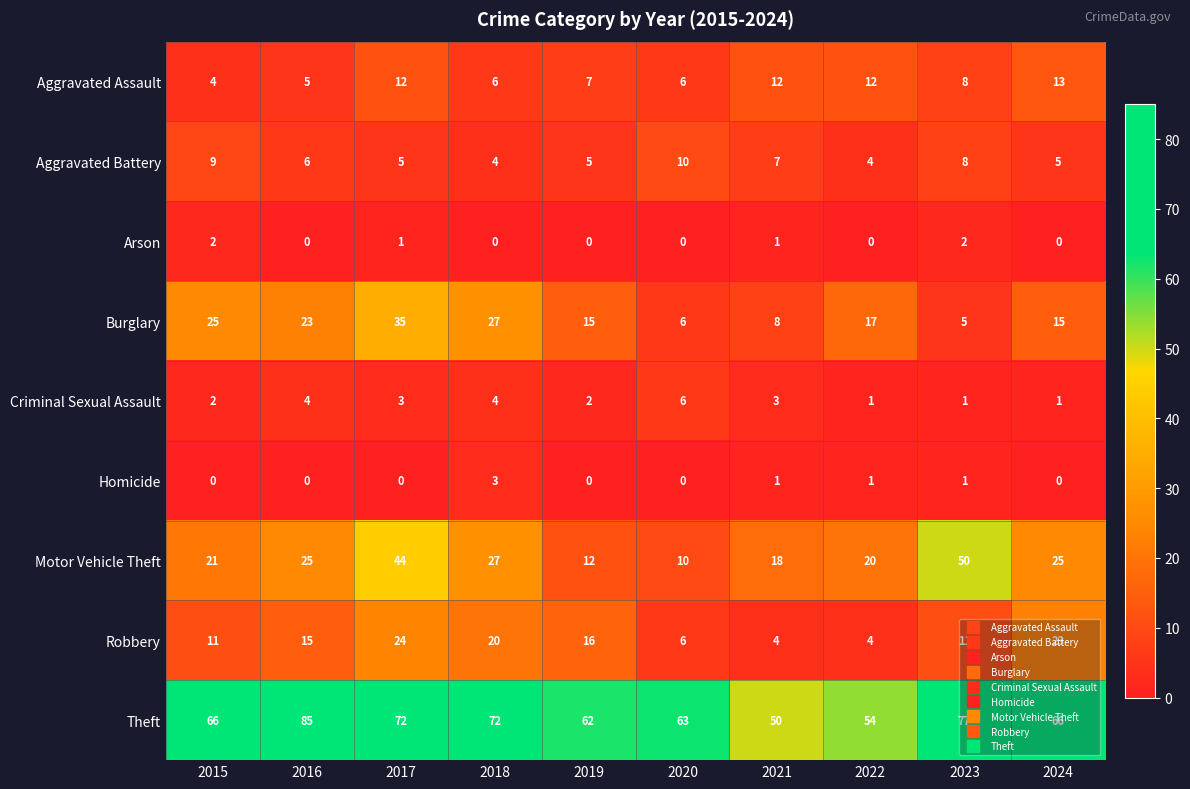

Where is Aggravated Assault nearest to the value 8?

2023